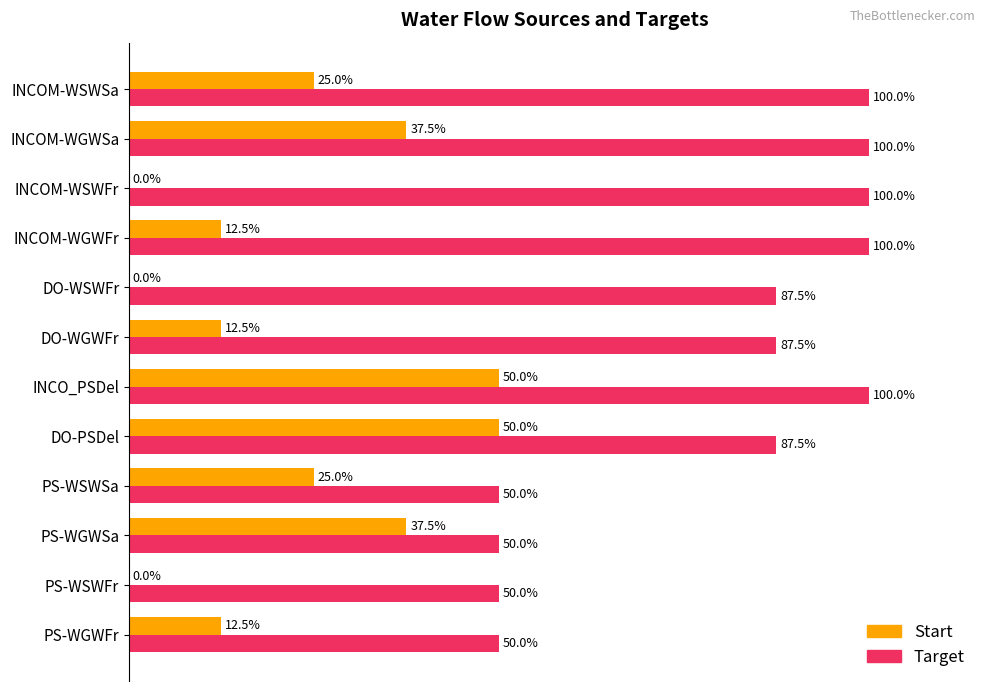

Which series changed the most between DO-WSWFr and INCOM-WSWSa?

Start